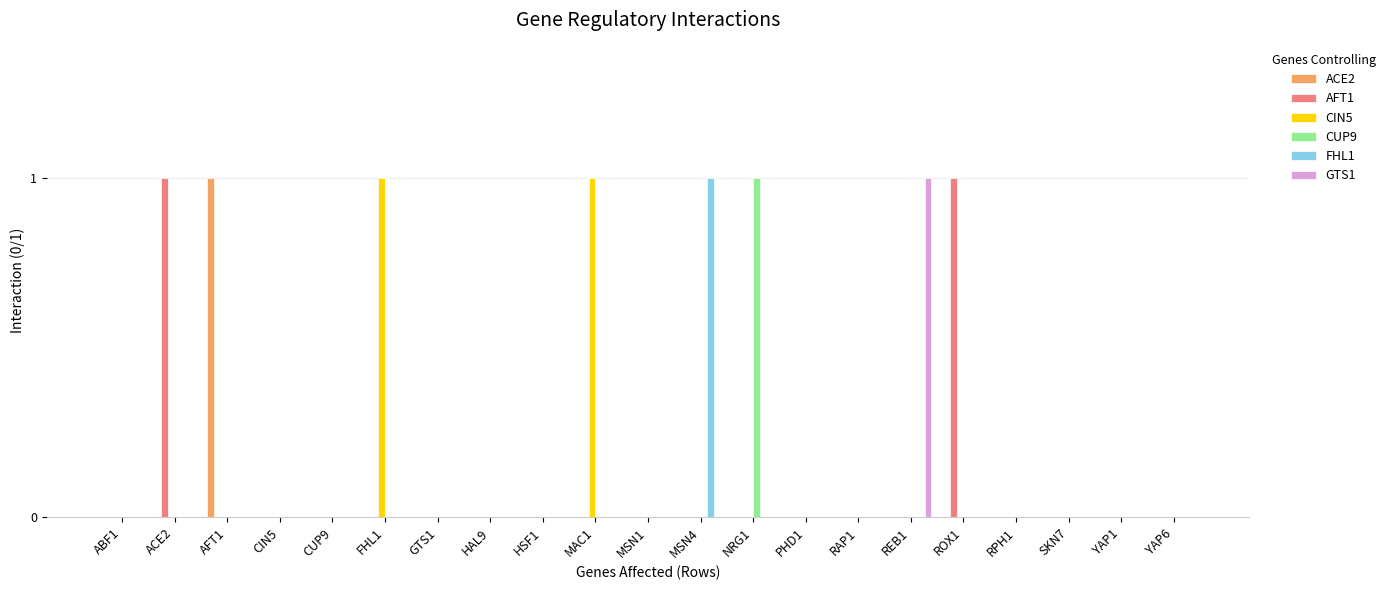

True or false: CIN5 has a value of 0 at RPH1.

True